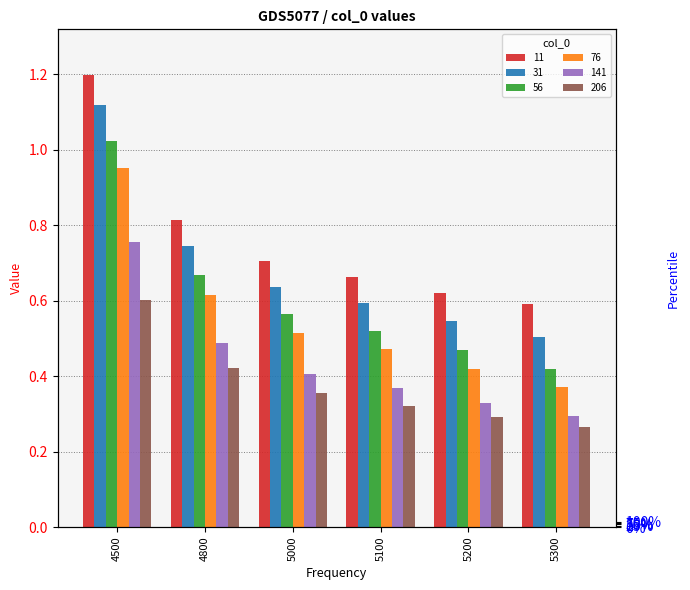

How many 11 values are between 0 and 1?

5